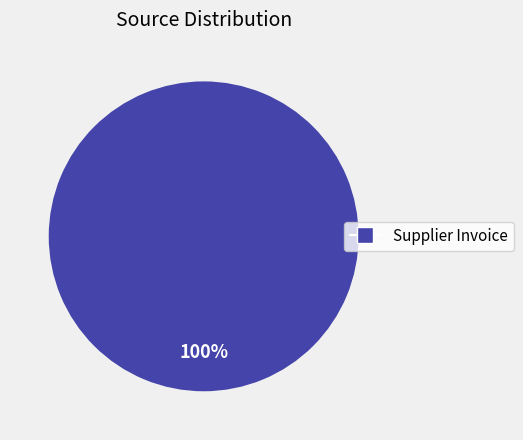

Is there a majority slice in this chart?

Yes